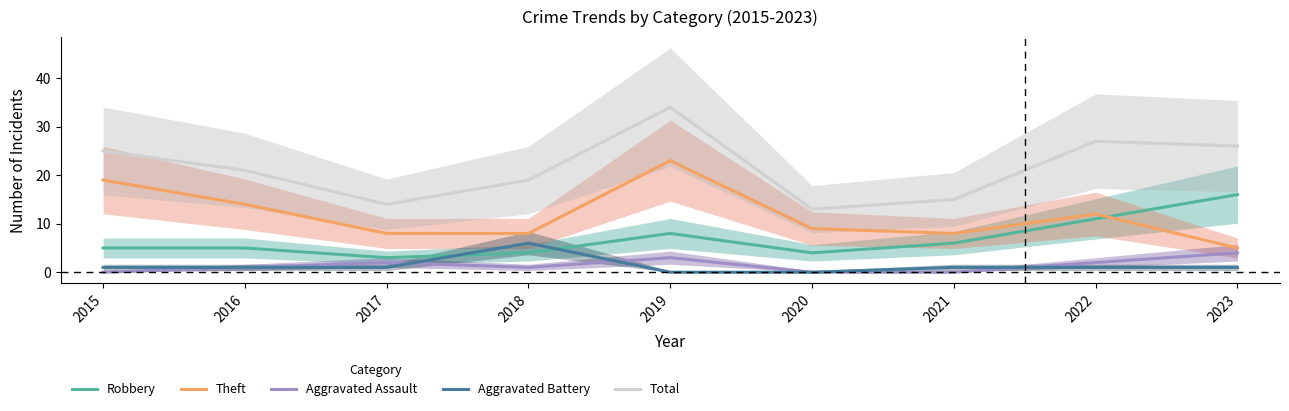

What is the value of the Aggravated Assault point at the 9th from the left?

4